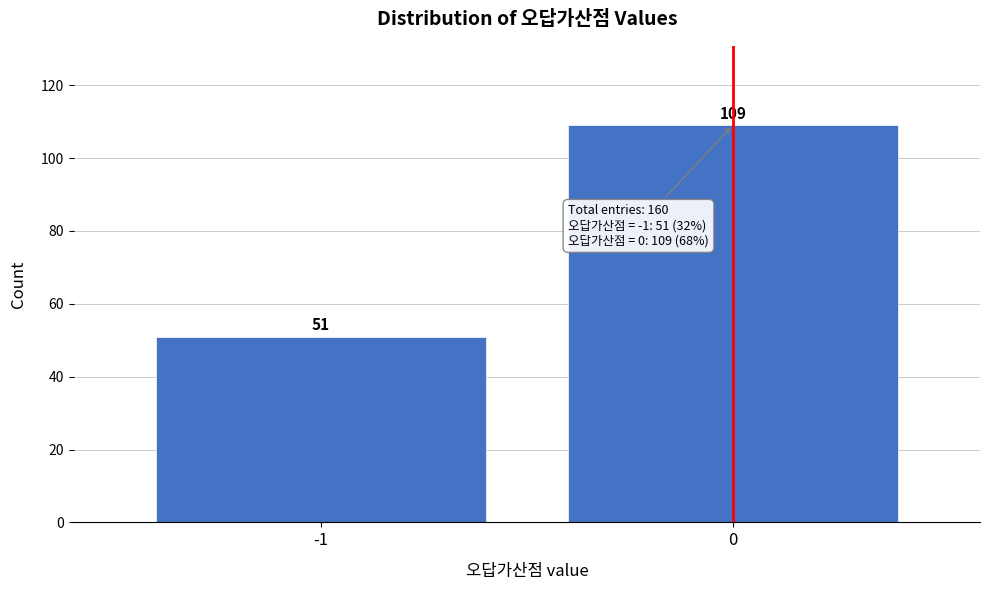

Reading right to left, what are all the values shown in this chart?

109	51